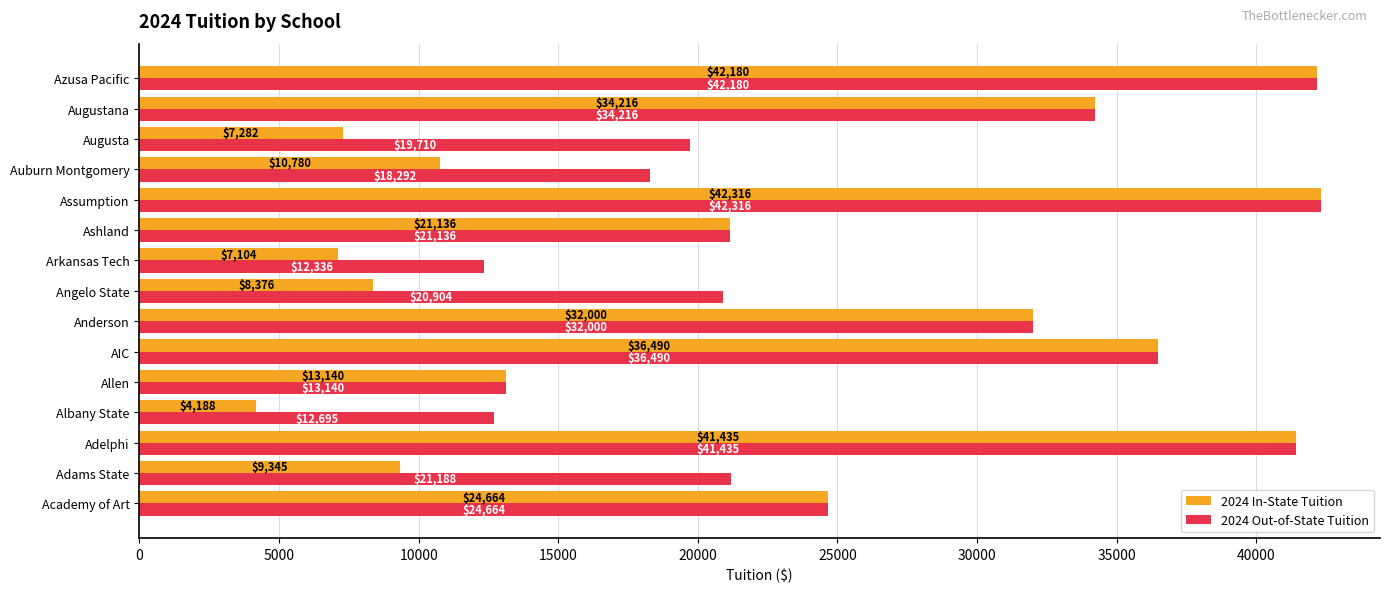

What is the average value of the 2024 Out-of-State Tuition series?

26180